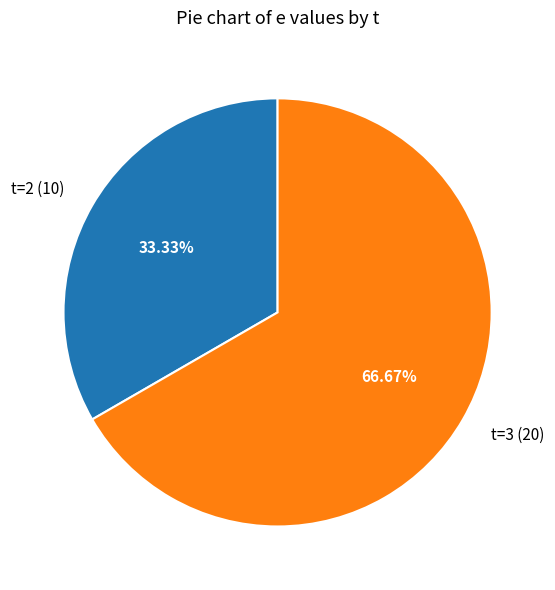

What is the ratio of the value at t=3 (20) to the value at t=2 (10)?

2.0